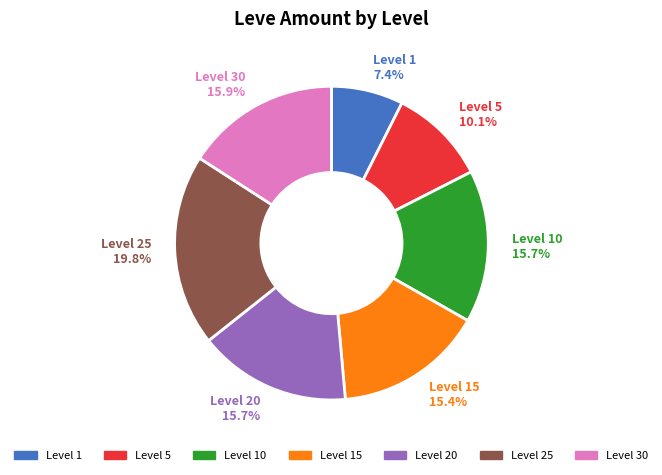

Combined, do Level 1 and Level 5 account for over 50%?

No